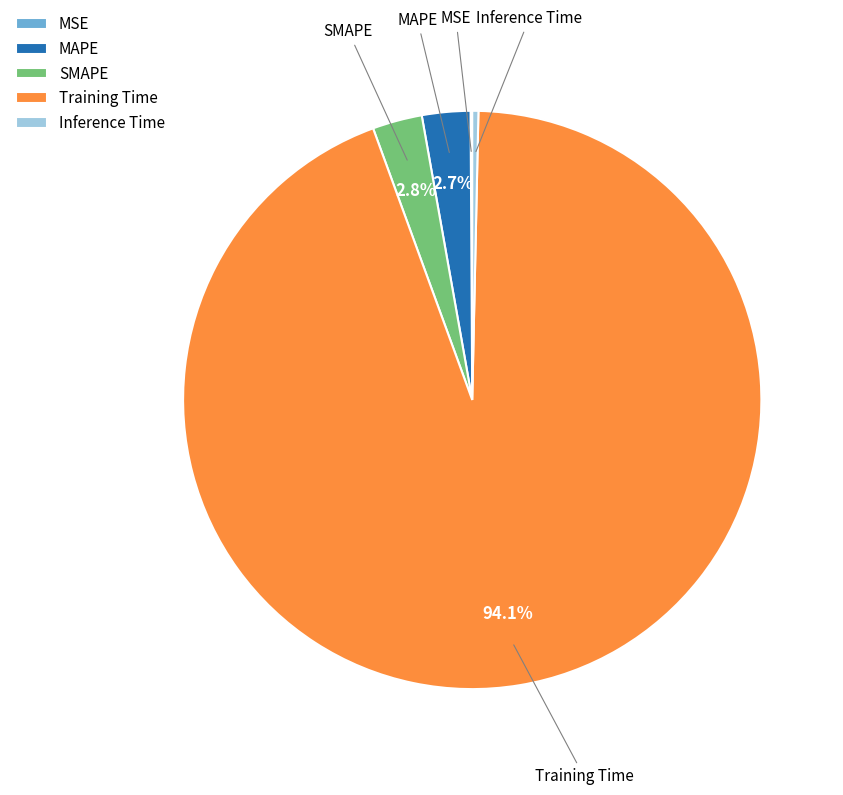

What is the largest slice in the pie chart?

Training Time